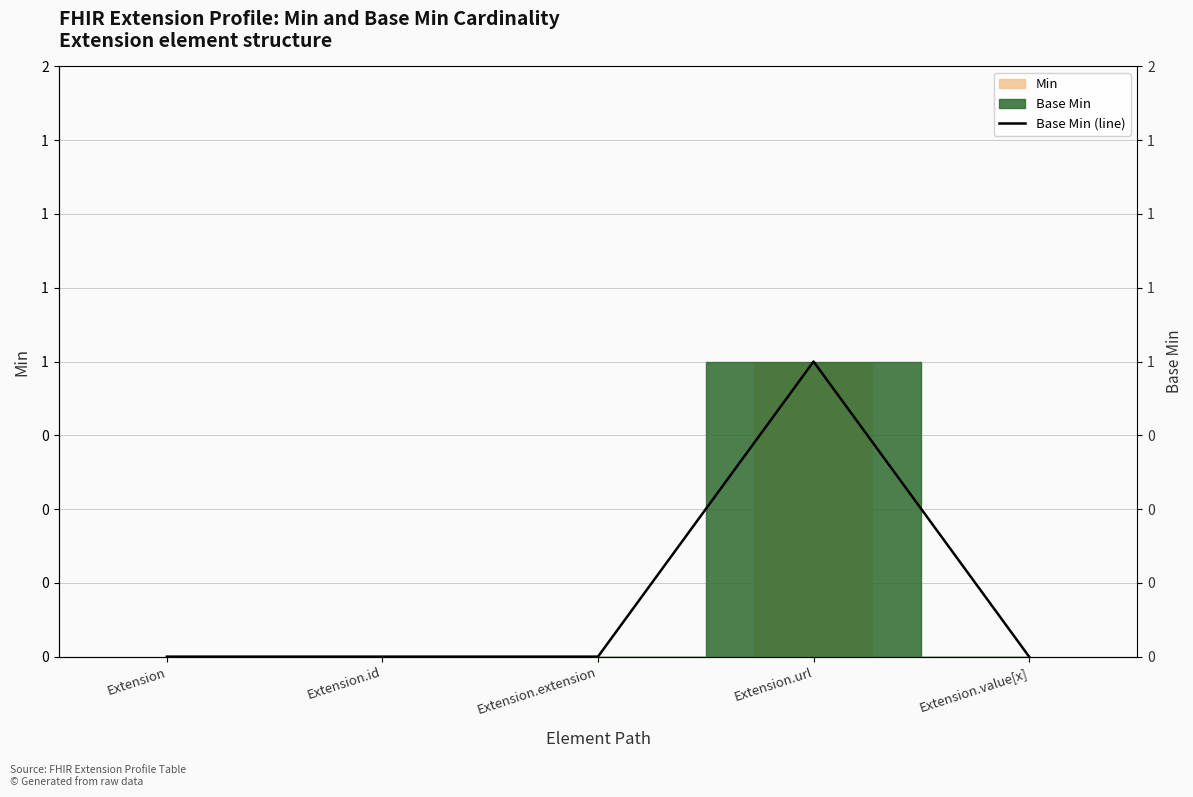

Reading left to right, extract all data points from this chart.

Min: 0	0	0	1	0
Base Min (line): 0	0	0	1	0